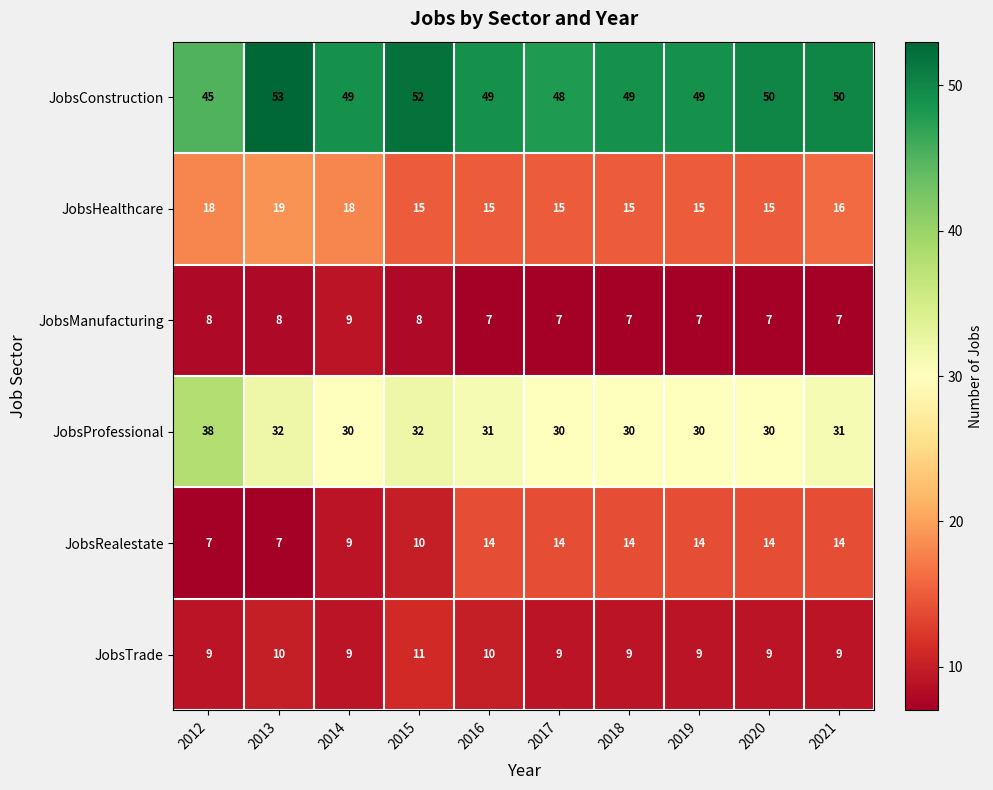

The JobsConstruction series shows 75 at 2017. True or false?

False